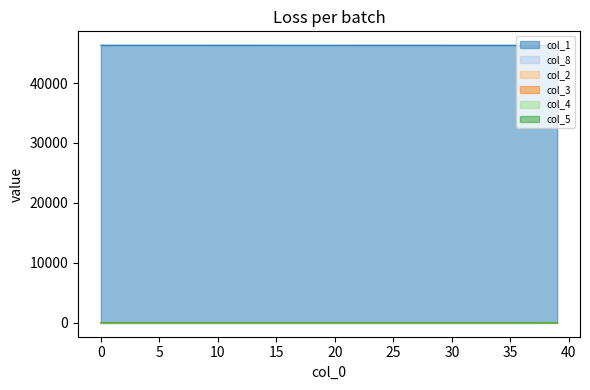

Between 9 and 21, which series saw the biggest shift?

col_1